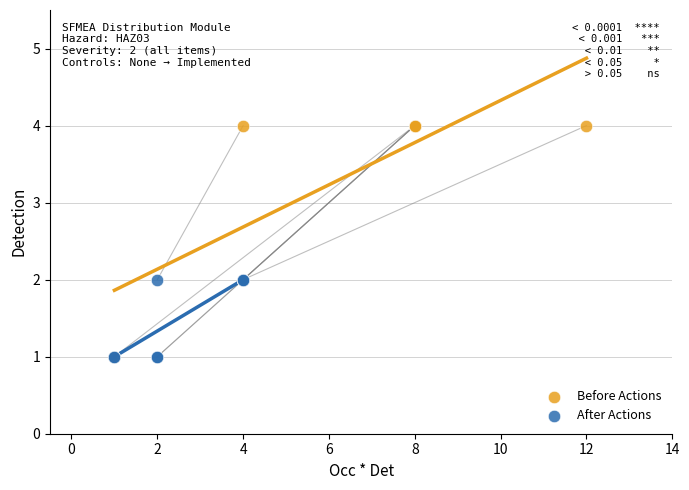

Which series has the widest spread of Y values?

Before Actions